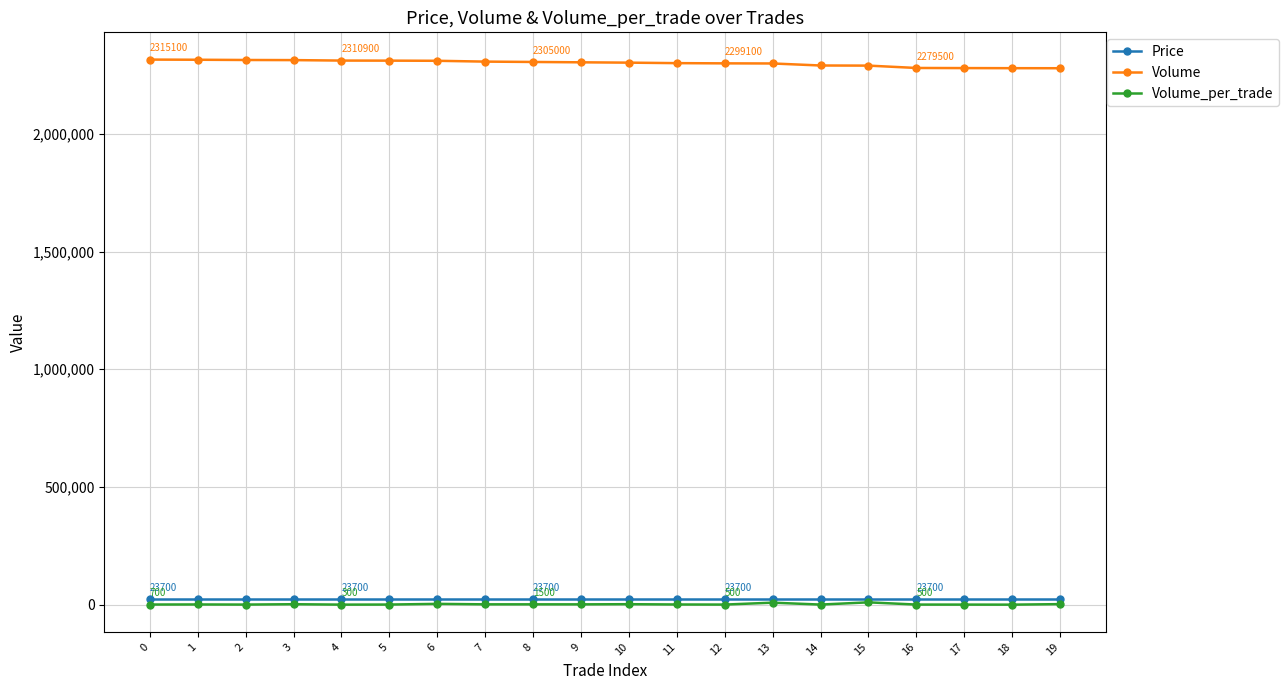

Is it true that Volume_per_trade equals 700 at 0?

True